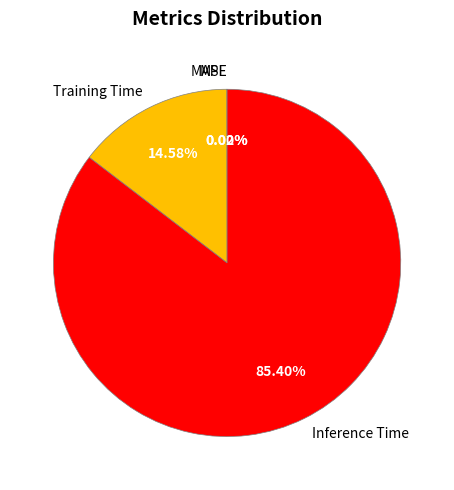

Which category has the biggest portion of the pie?

Inference Time